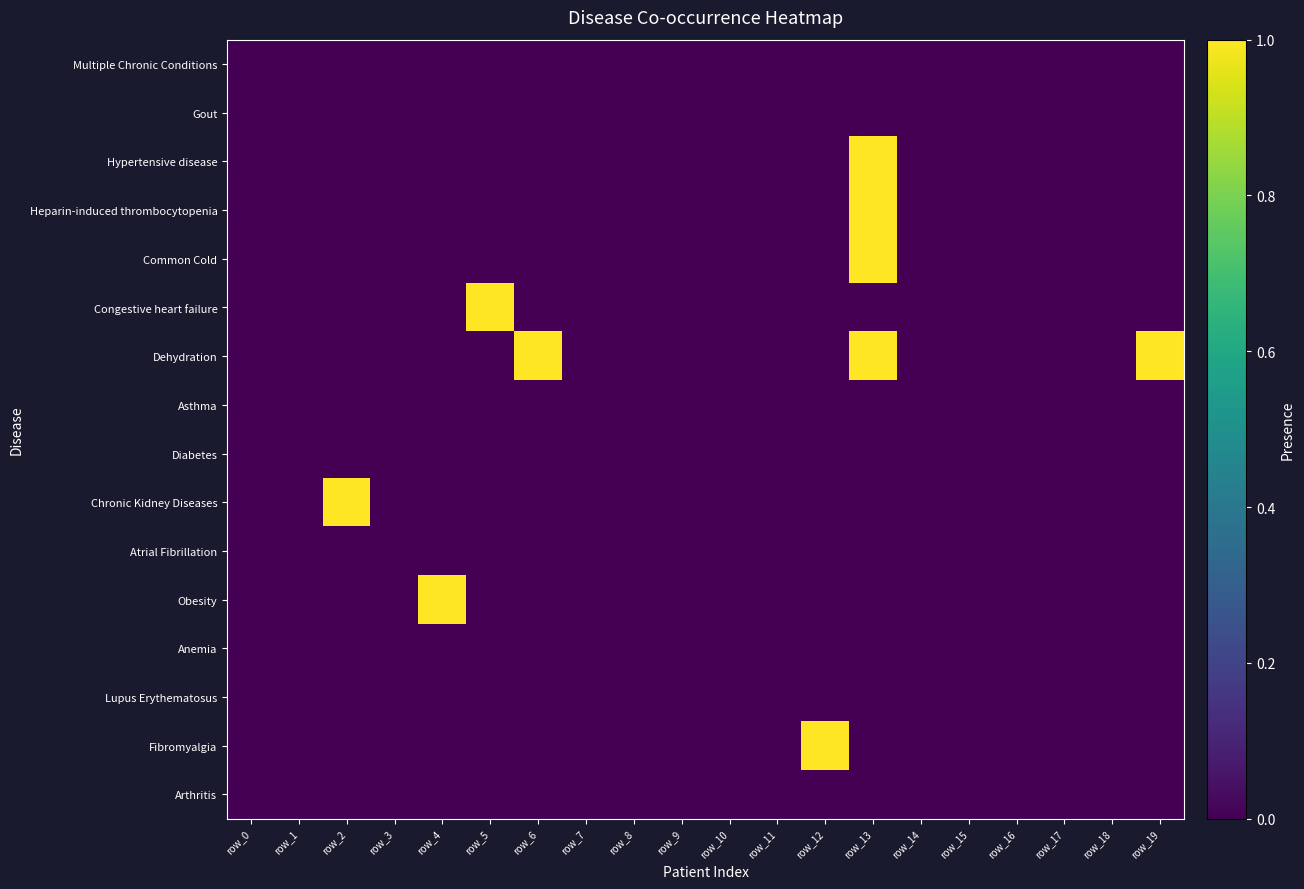

How many categories are shown in the chart?

20